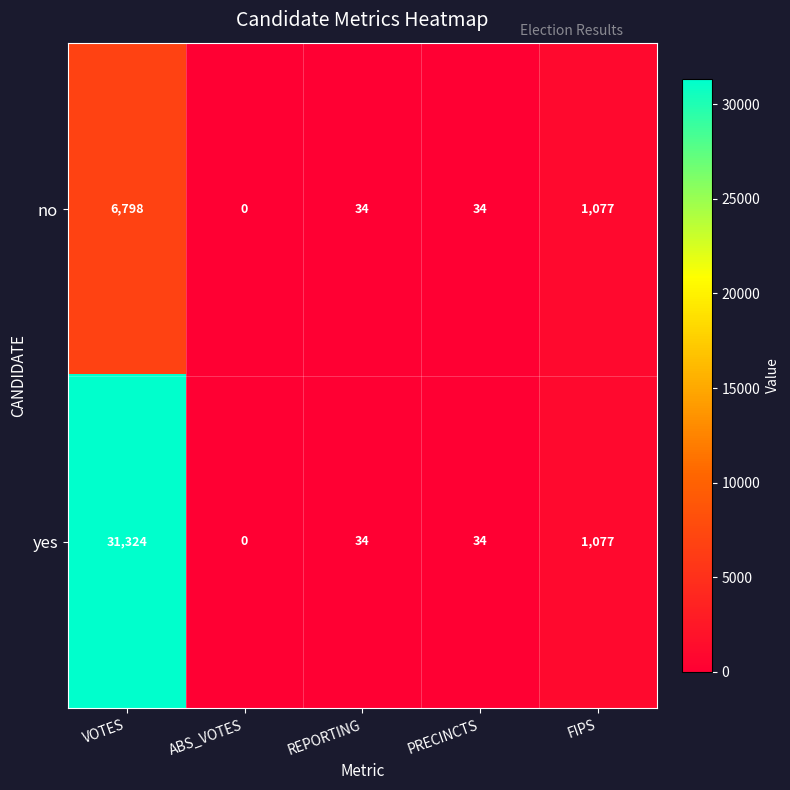

Reading right to left, extract all data points from this chart.

no: FIPS=1077	PRECINCTS=34	REPORTING=34	ABS_VOTES=0	VOTES=6798
yes: FIPS=1077	PRECINCTS=34	REPORTING=34	ABS_VOTES=0	VOTES=31324